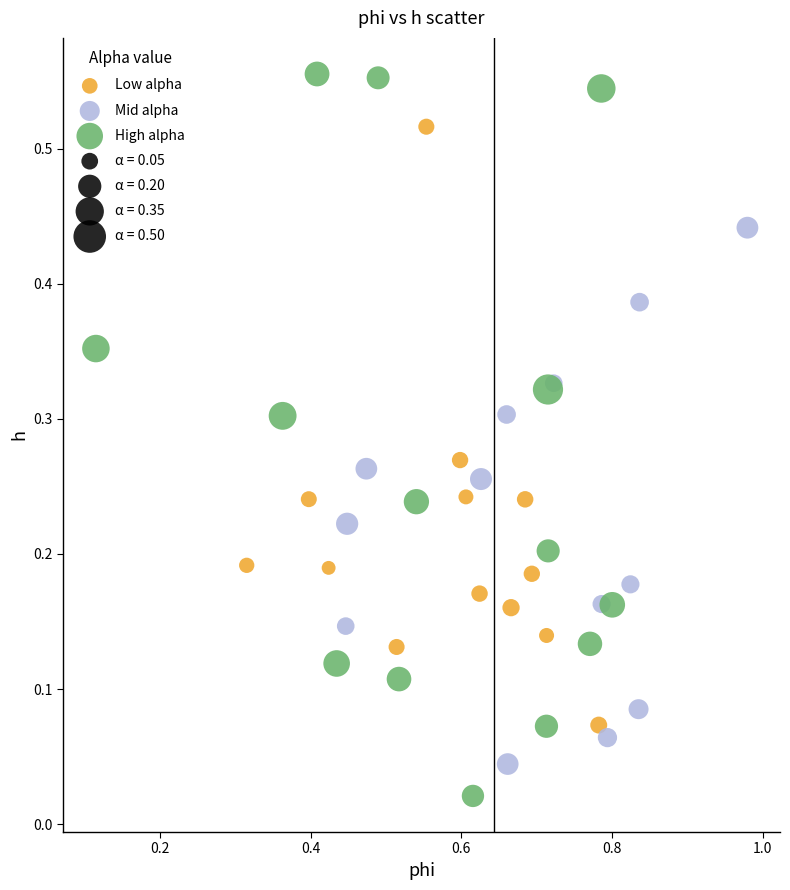

Which series contains the highest Y value?

High alpha